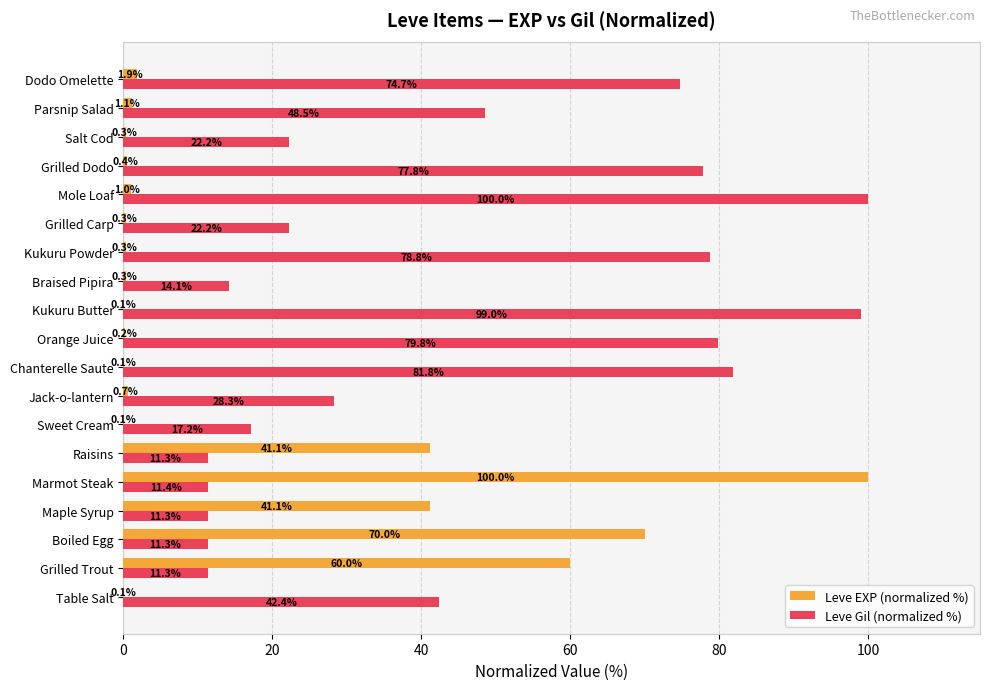

What are all the series names shown in the legend?

Leve EXP (normalized %), Leve Gil (normalized %)